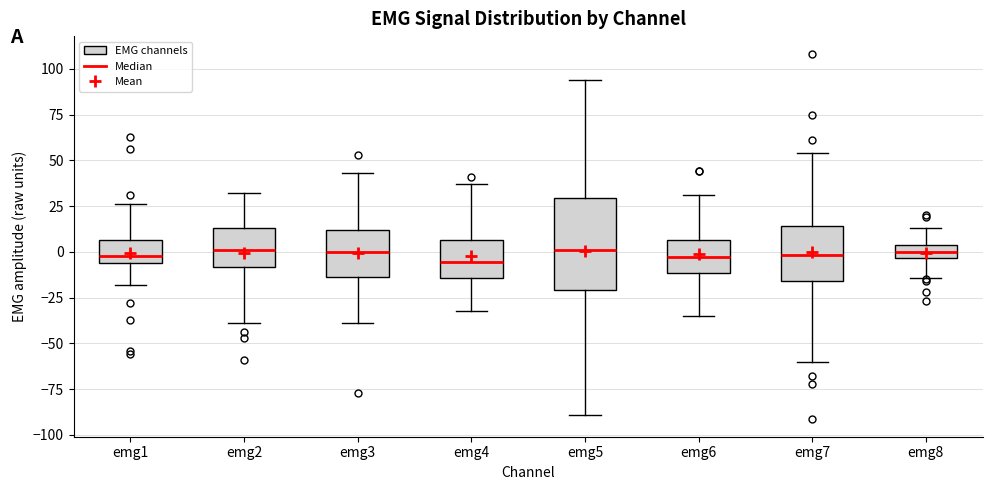

Where is the upper edge of the box for emg8 on the y-axis? The values are not printed on the chart, so give them approximately, as read against the axis.

5